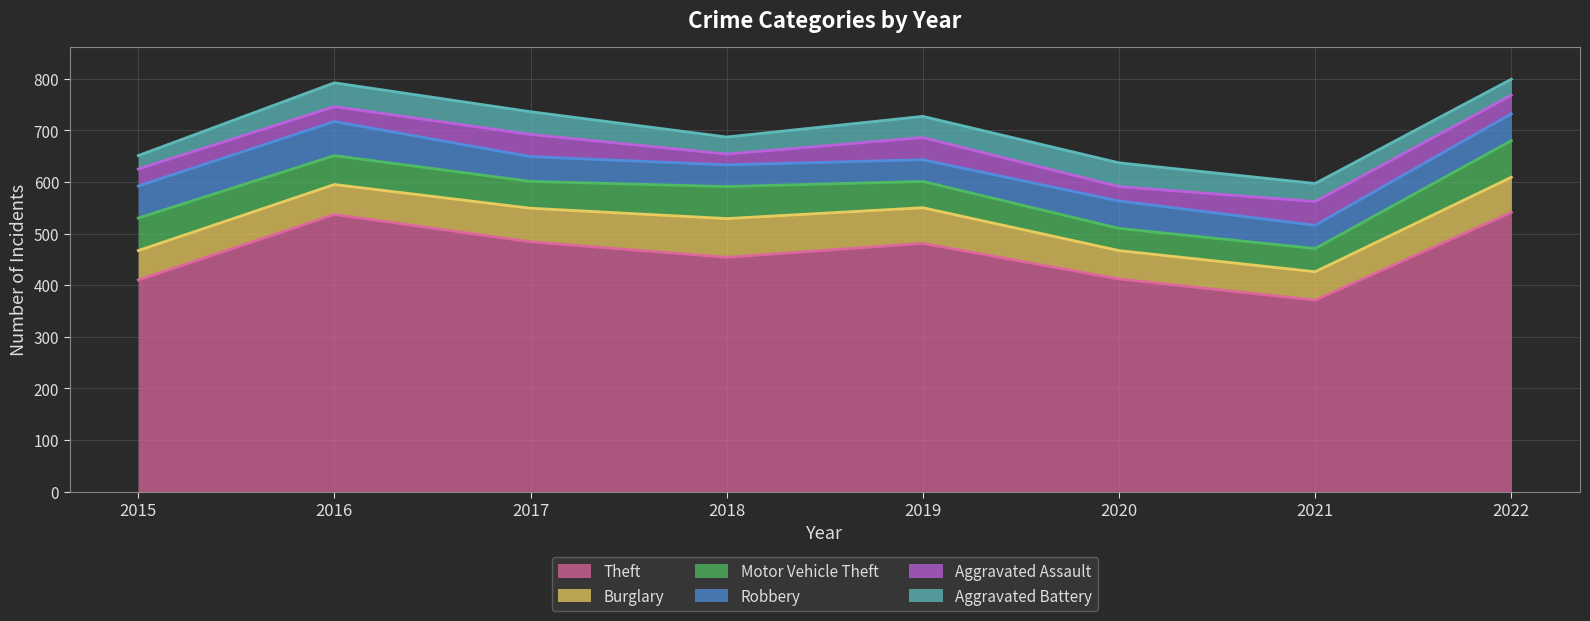

Rank the series by their maximum value, from lowest to highest.

Aggravated Assault, Aggravated Battery, Robbery, Motor Vehicle Theft, Burglary, Theft